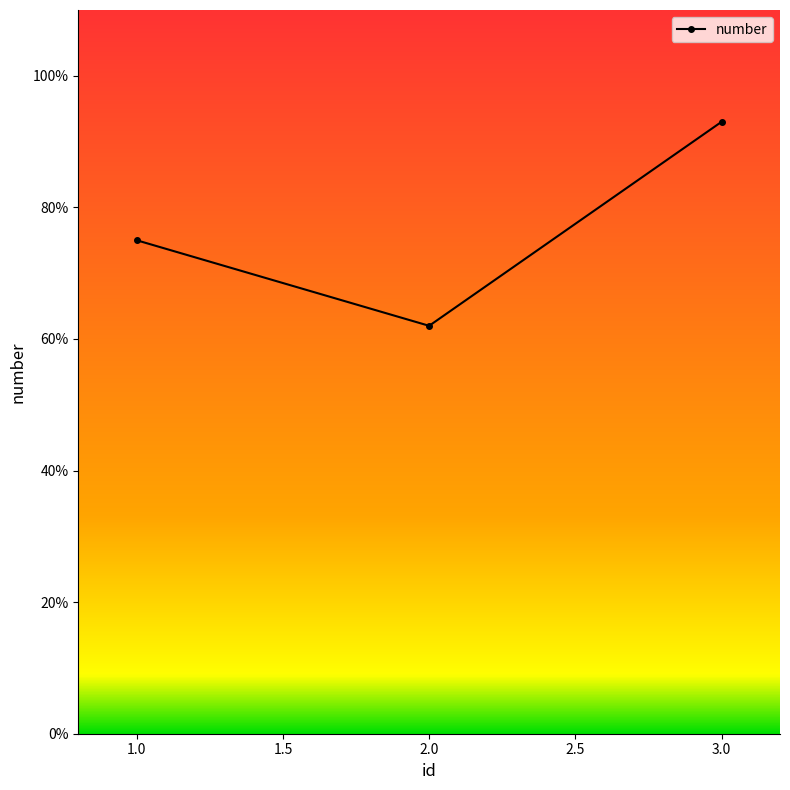

What is the difference between the maximum and minimum values?

31